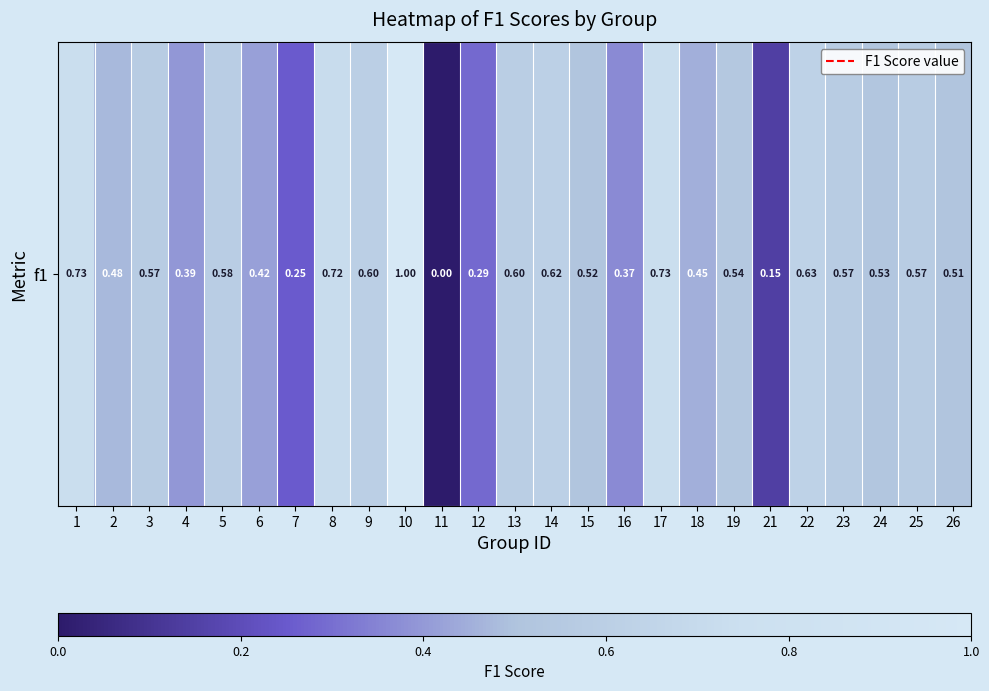

List the labels in order of value, largest first.

10, 17, 1, 8, 22, 14, 9, 13, 5, 3, 23, 25, 19, 24, 15, 26, 2, 18, 6, 4, 16, 12, 7, 21, 11